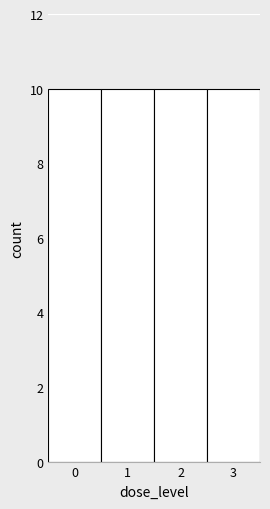

Reading left to right, list every bar in this chart as the range it spans on the x-axis followed by its height. The values are not printed on the chart, so give them approximately, as read against the axis.

-0.5 to 0.5: 10
0.5 to 1.5: 10
1.5 to 2.5: 10
2.5 to 3.5: 10